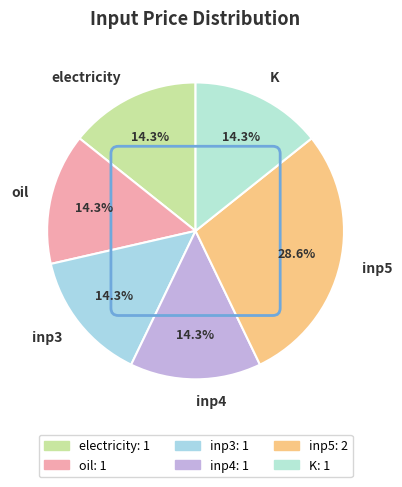

Which slice is the largest?

inp5